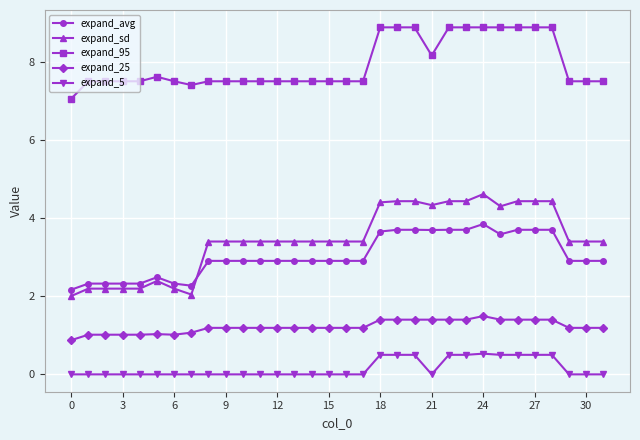

Which series has the widest spread of values?

expand_sd